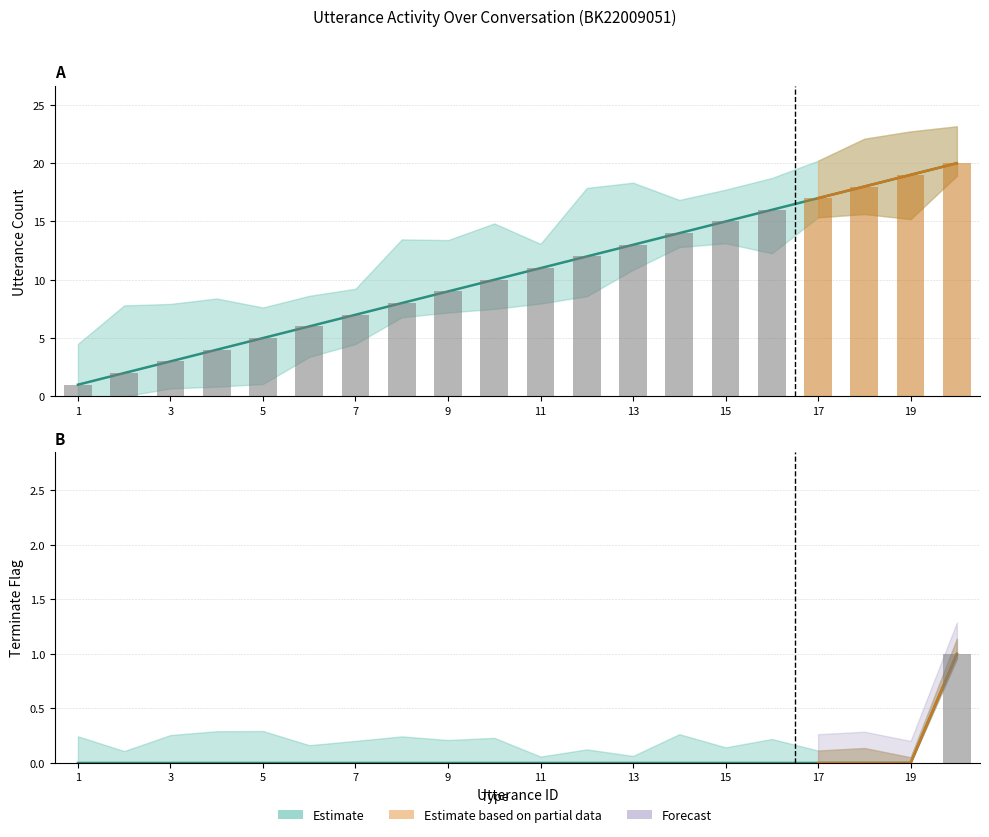

Count the number of categories in the chart.

20